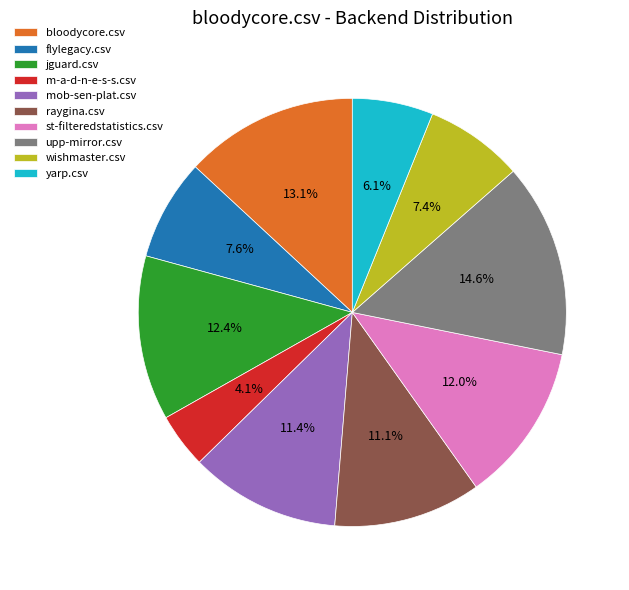

Which has a higher value, raygina.csv or upp-mirror.csv?

upp-mirror.csv